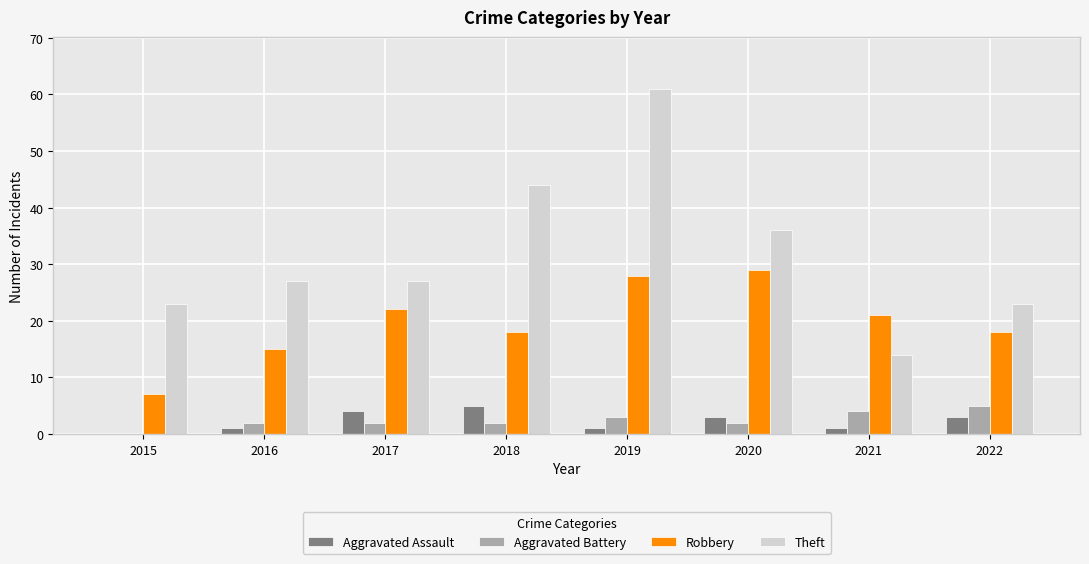

What is the total value across all series at 2015?

30